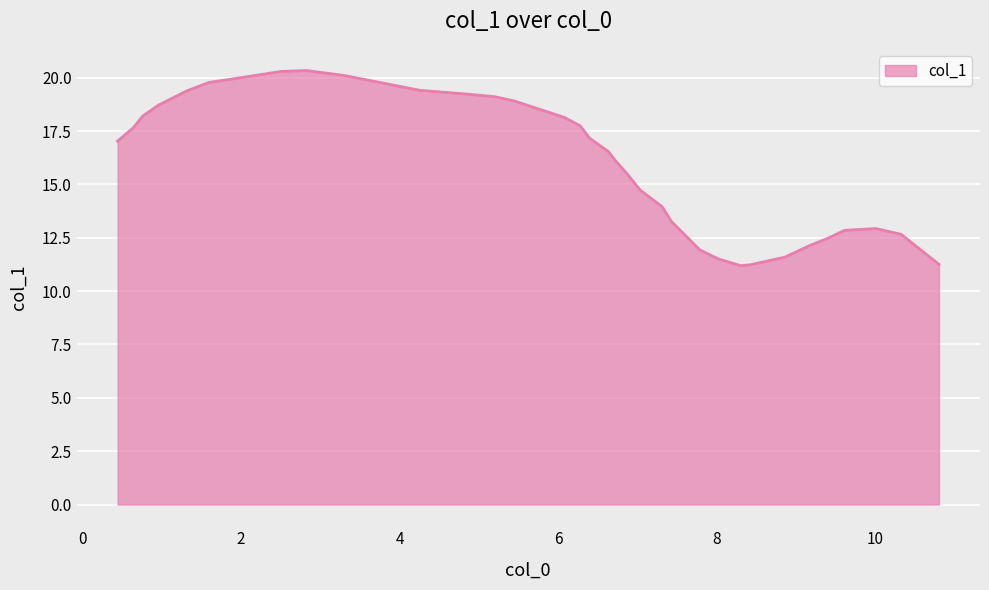

What is the smallest value displayed?

11.2